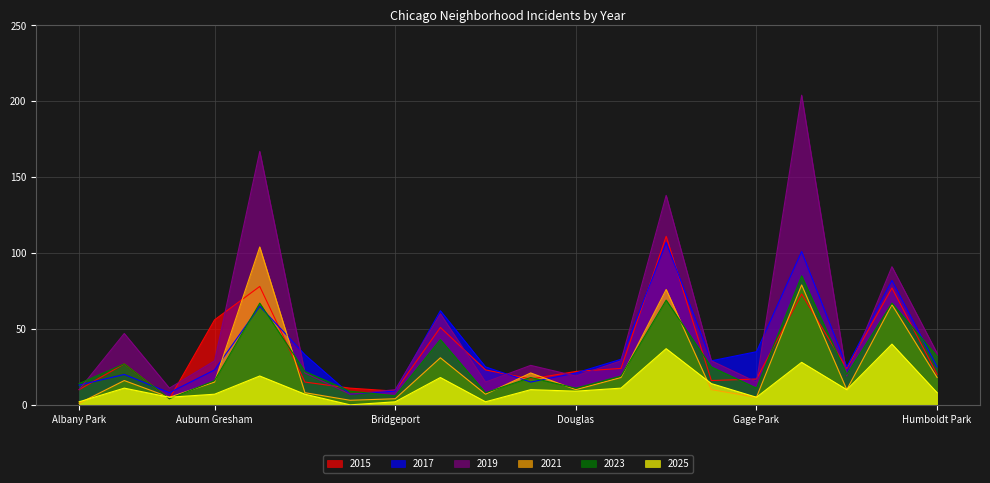

How many values in the 2019 series exceed 29?

7